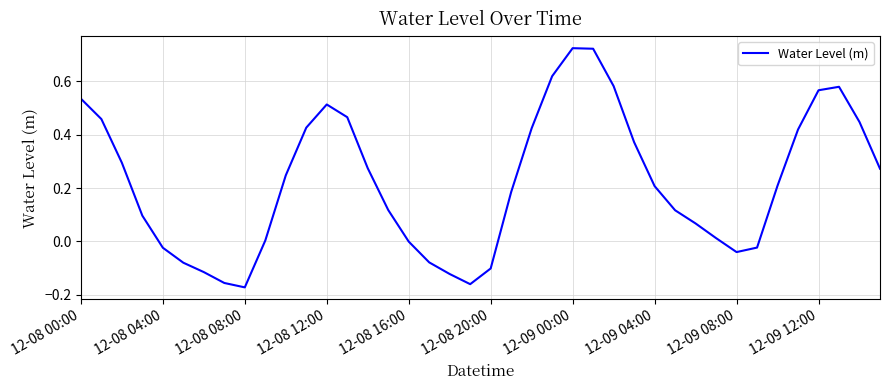

What is the difference between the maximum and minimum values?

0.9